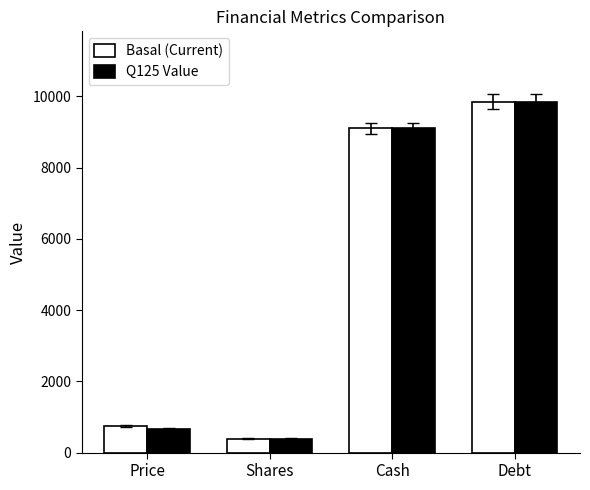

Does the chart contain any negative values?

No